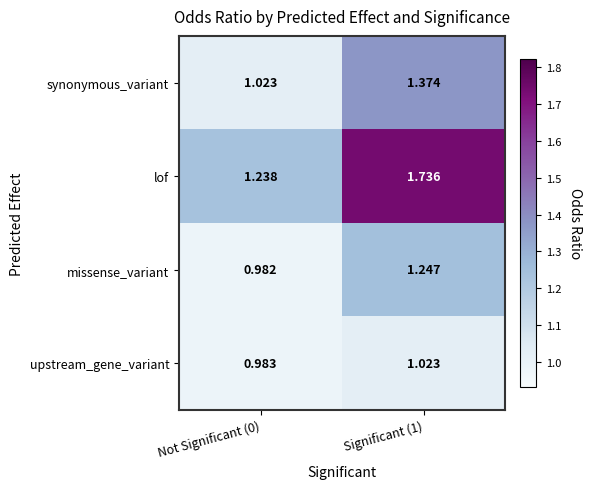

Rank the series by their average value, from lowest to highest.

upstream_gene_variant, missense_variant, synonymous_variant, lof